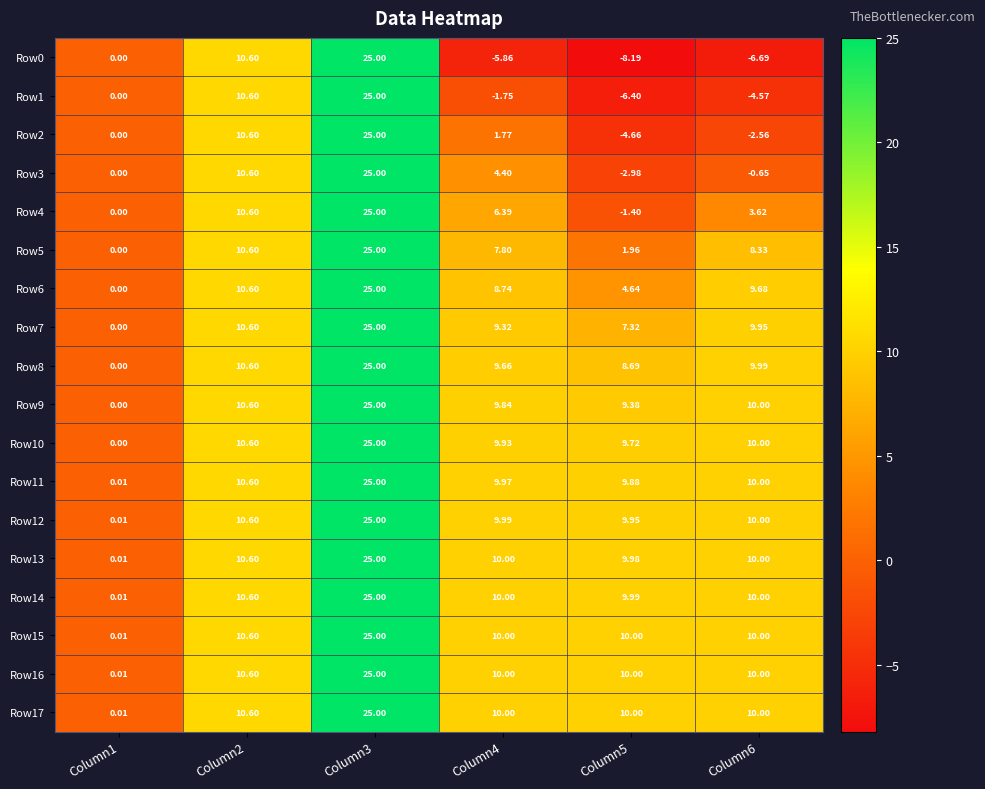

Is the value of Row6 at Column4 greater than the value of Row1 at Column2?

No